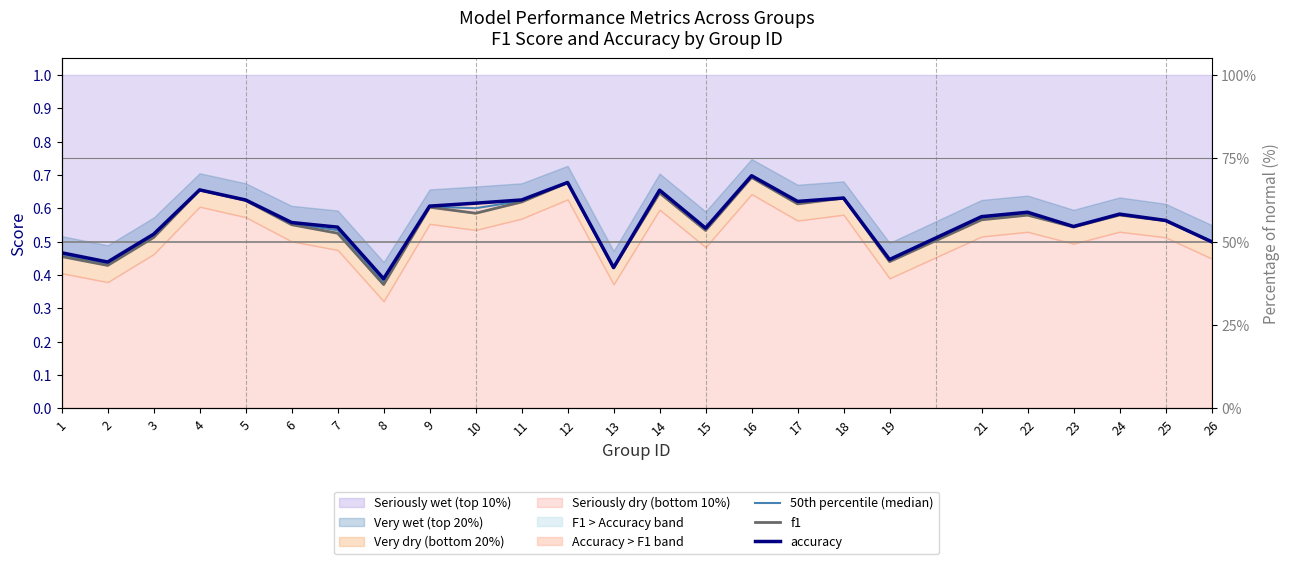

Which label corresponds to the largest value in the chart?

16